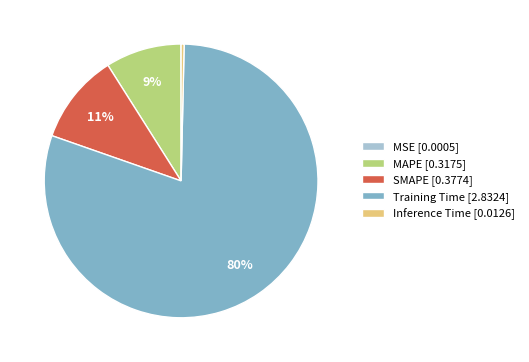

Is it true that Training Time is 87% of the pie?

False